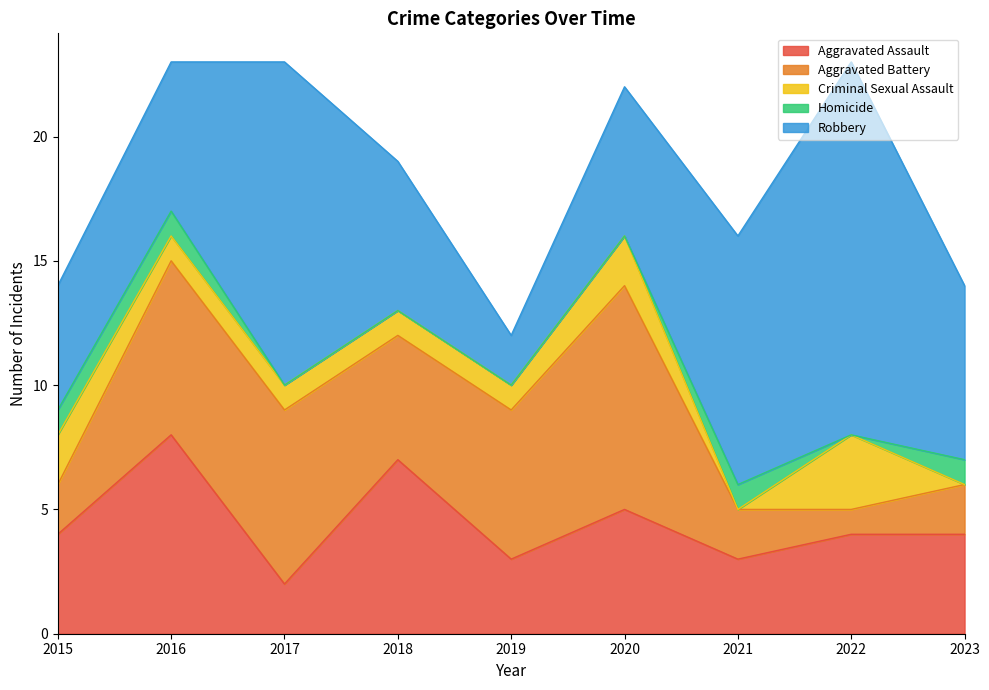

Which category has the highest value in the Aggravated Assault series?

2016